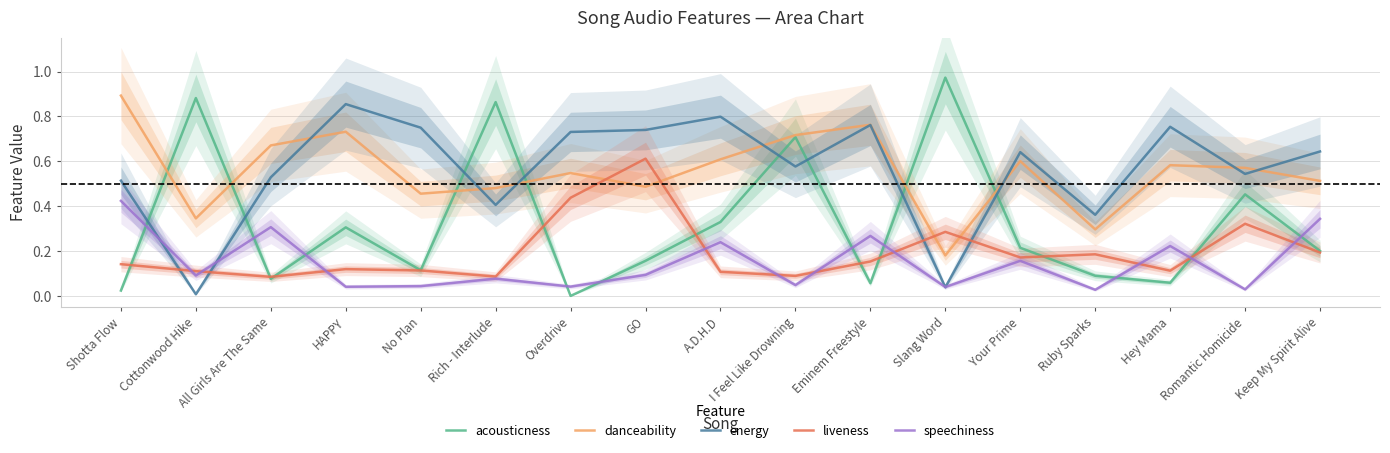

What is the label of the 7th point from the right?

Eminem Freestyle